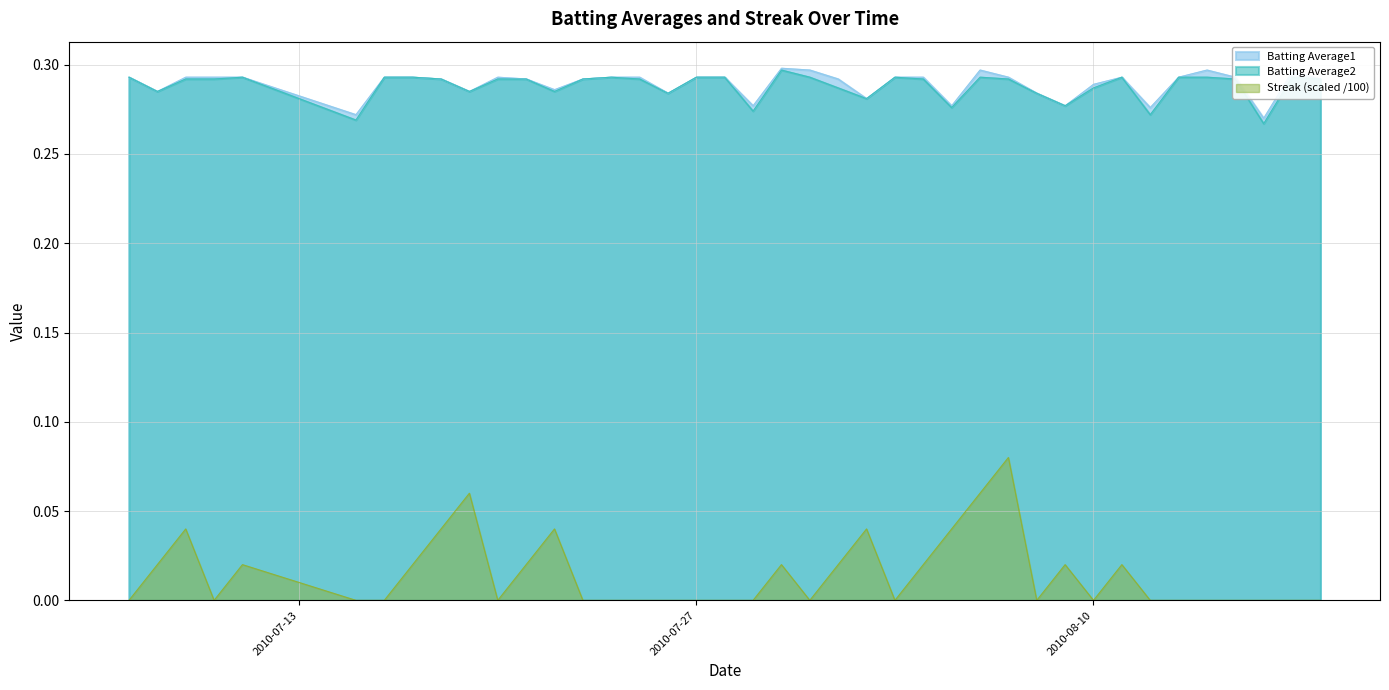

Which series has the largest total across all categories?

Batting Average1